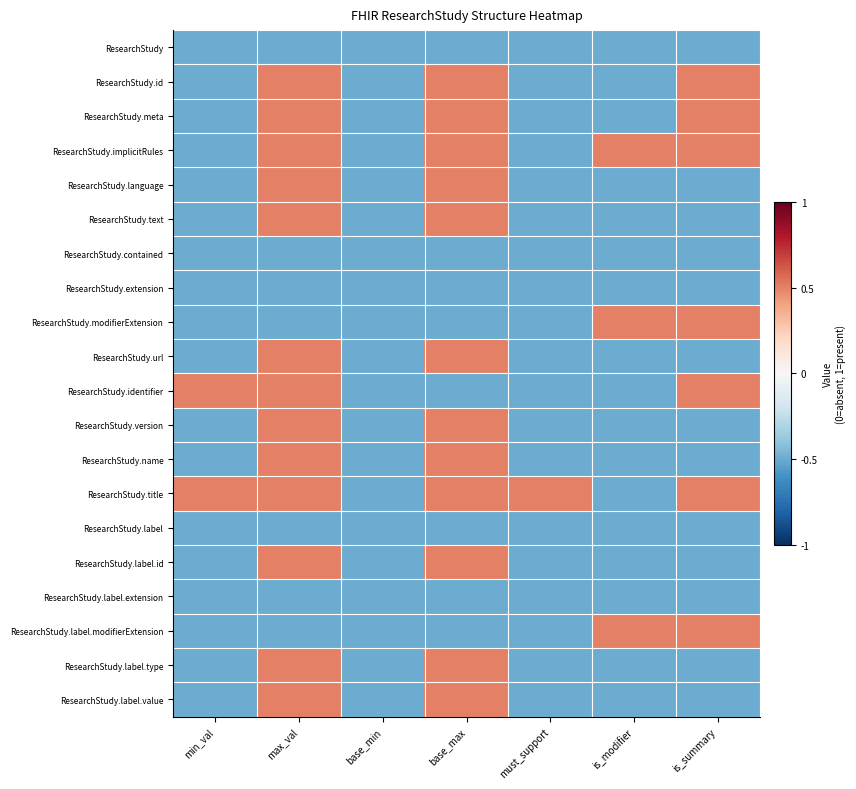

What is the difference between the highest and lowest values at min_val?

1.0